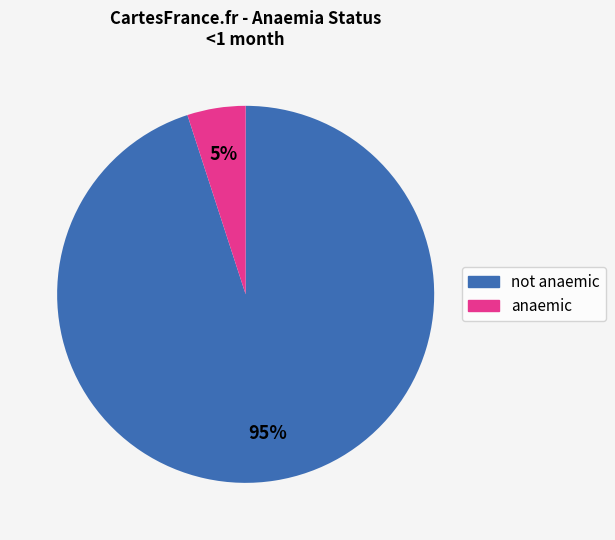

Which slice is the largest?

not anaemic